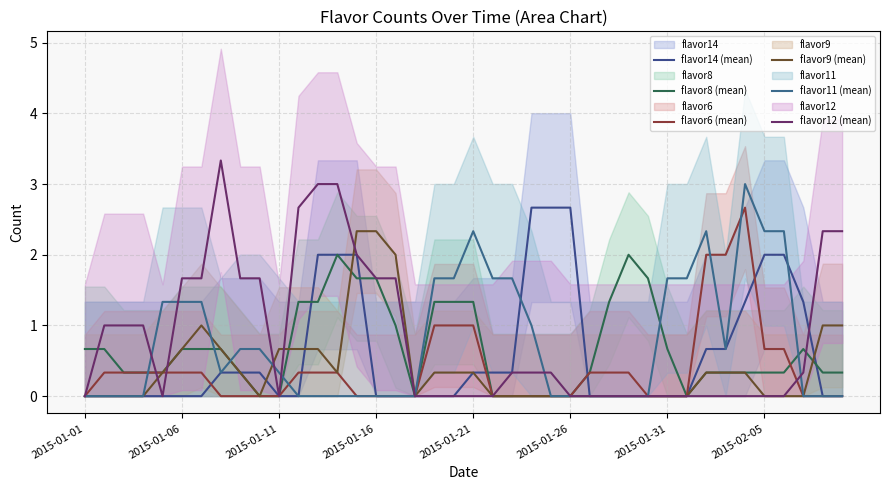

True or false: flavor14 (mean) has a value of 1.4 at 2015-01-01.

False